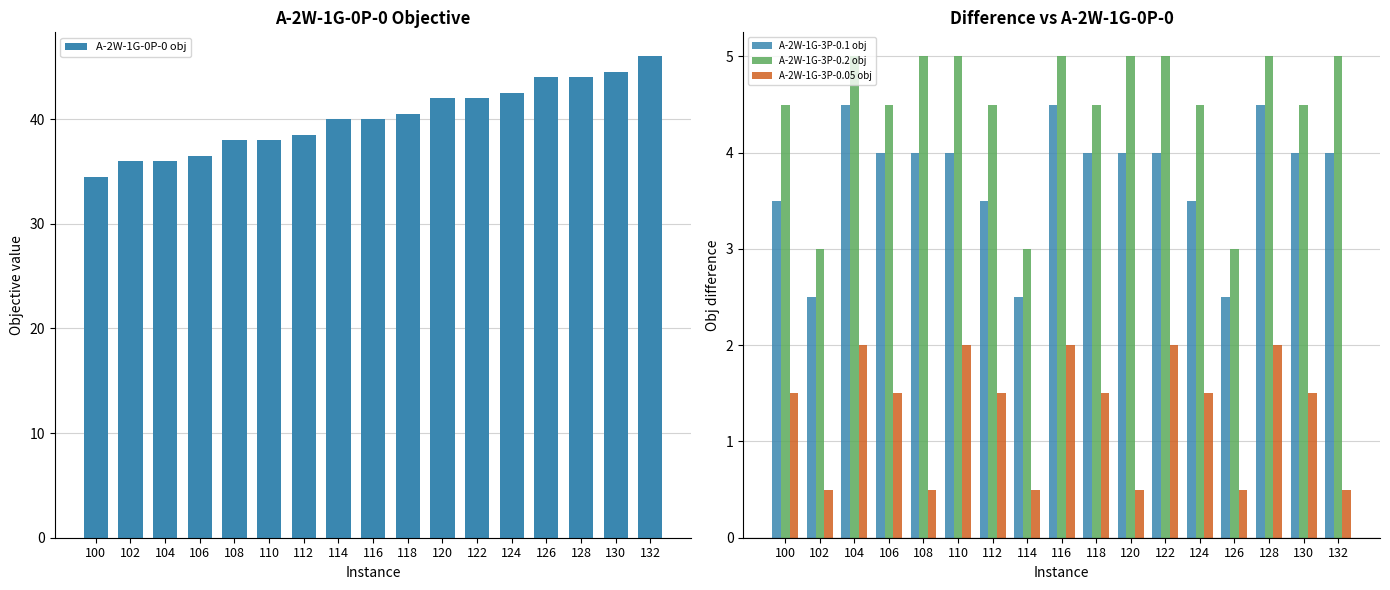

The value of A-2W-1G-3P-0.2 obj at 132 is 5.0. True or false?

True